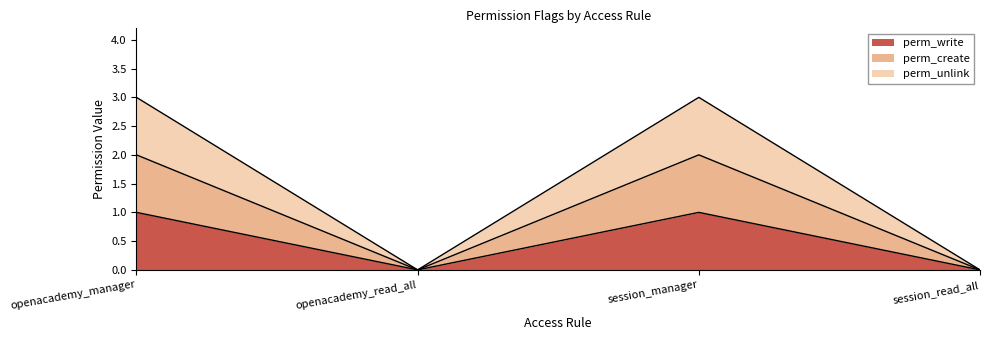

True or false: perm_unlink and perm_create cross at least once.

False